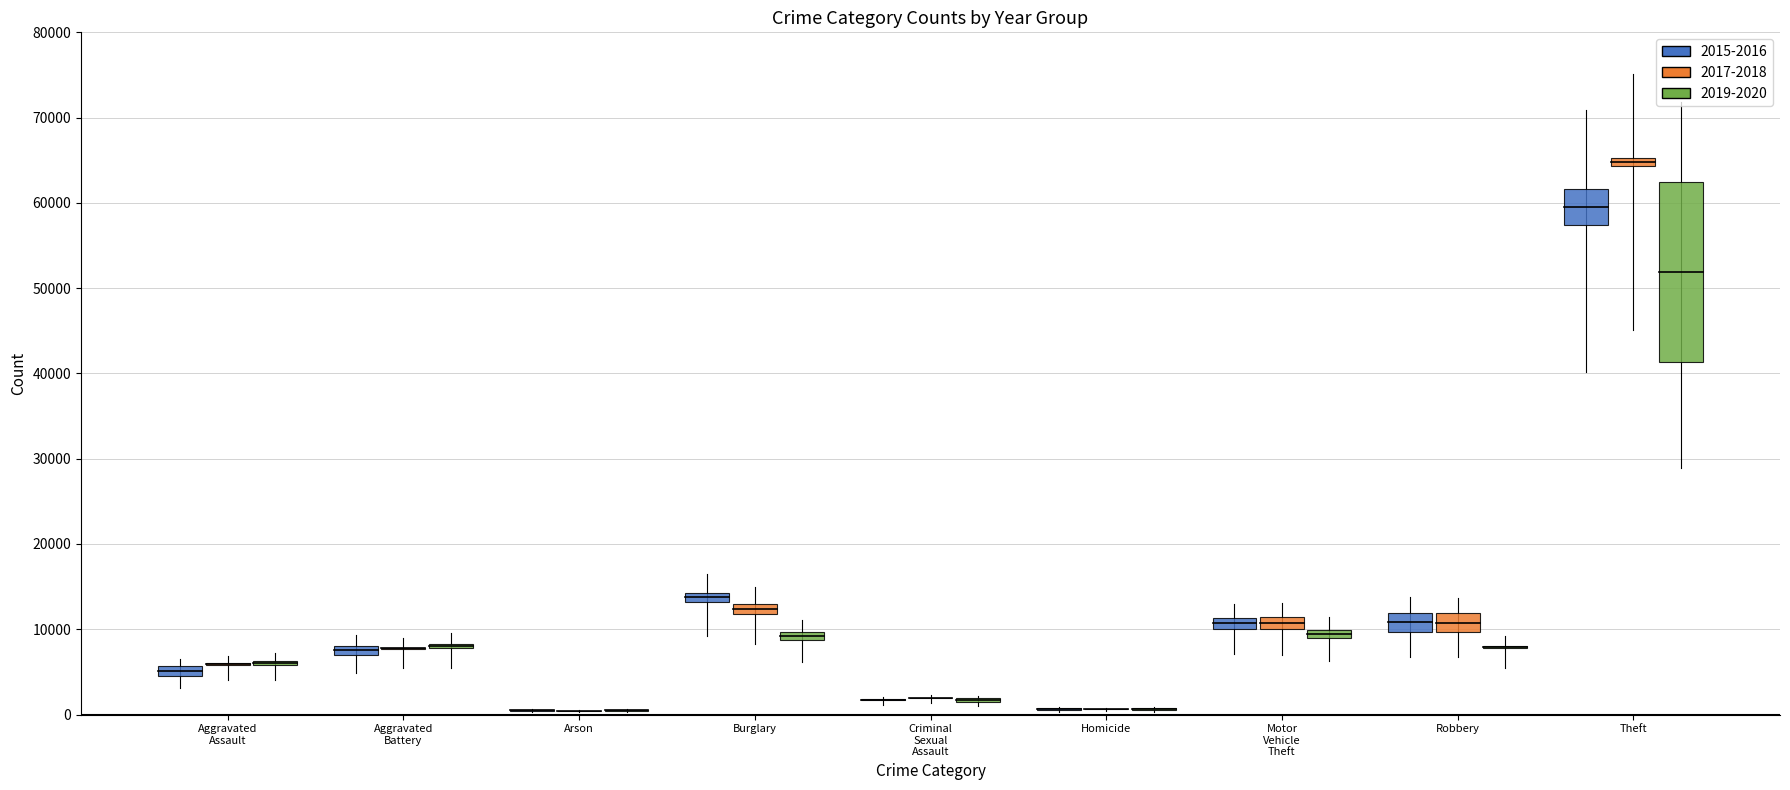

The value of 2018 at Aggravated Assault is 9870. True or false?

False